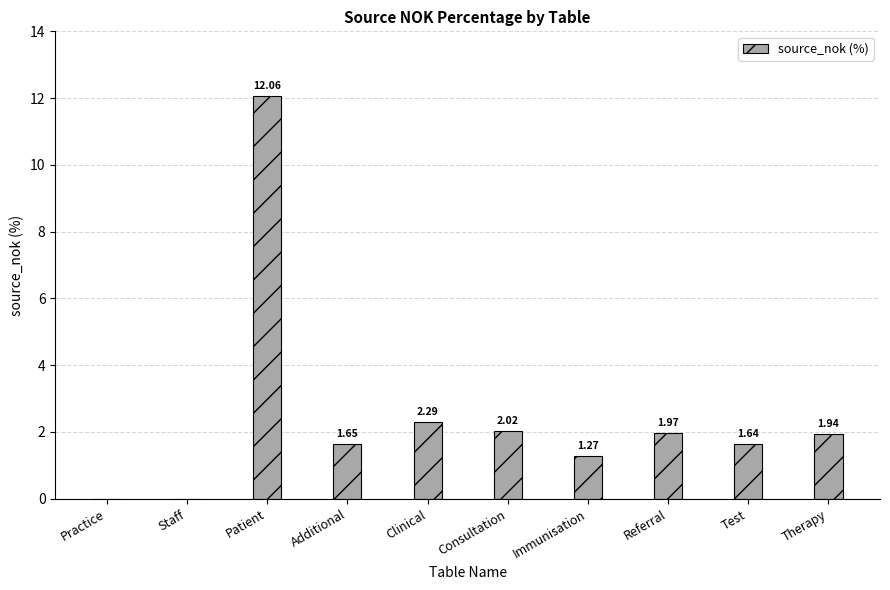

How many data points are above 1?

8